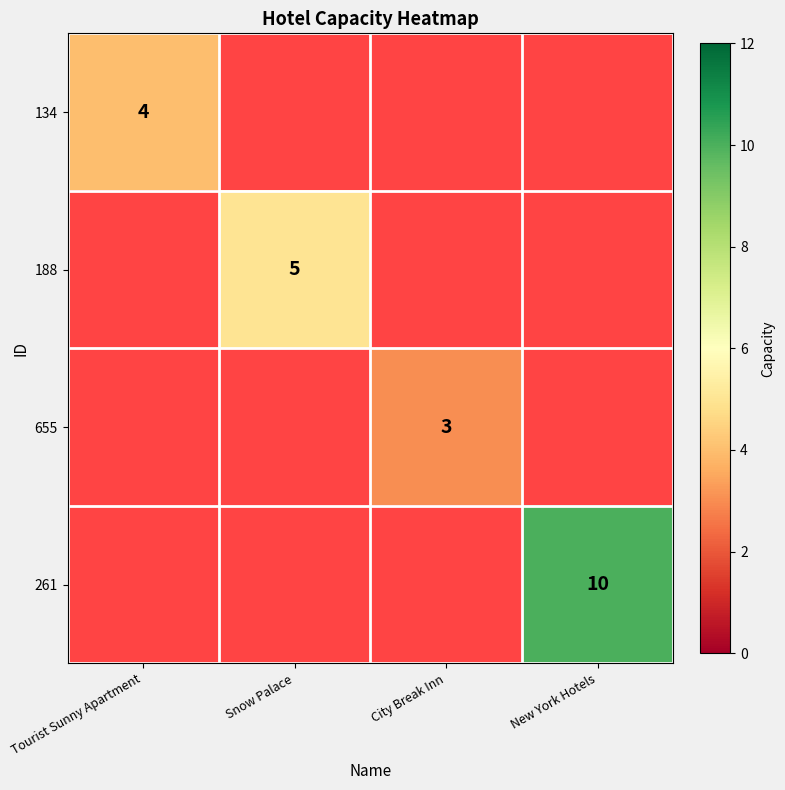

True or false: 261 has a value of 4 at New York Hotels.

False